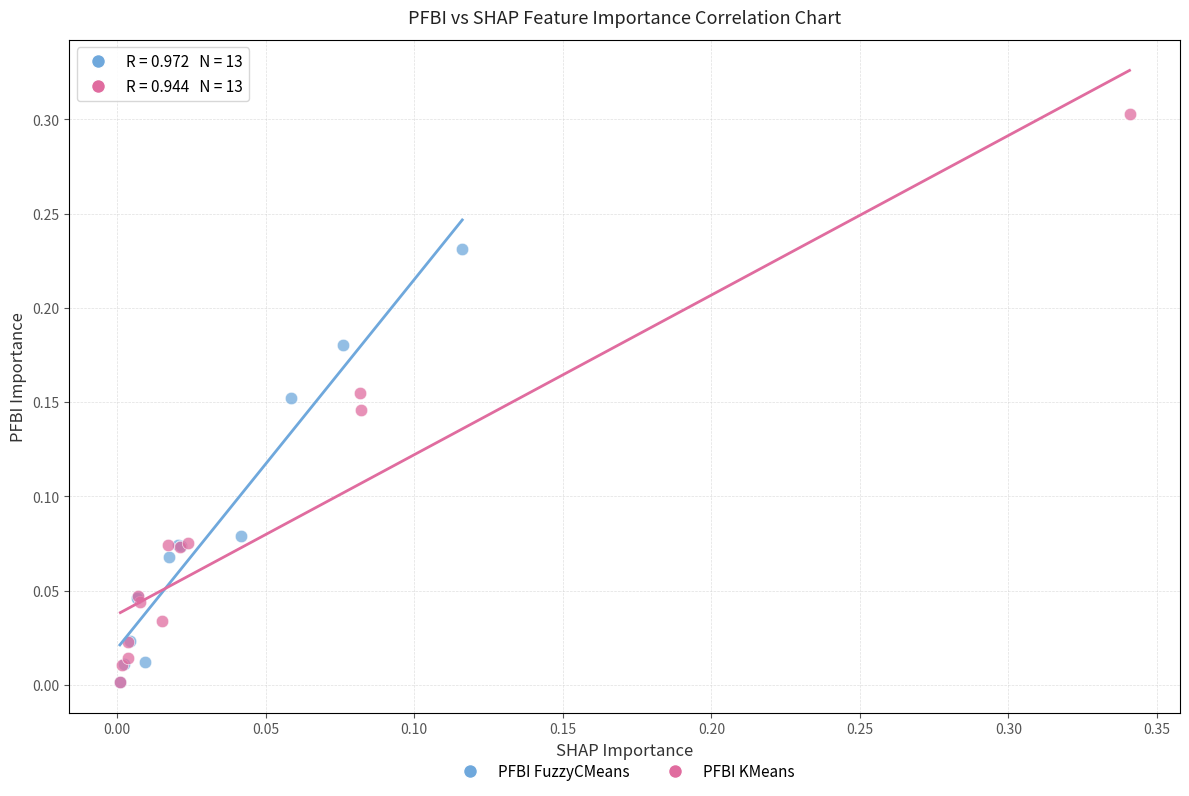

Which series reaches the maximum Y coordinate?

PFBI KMeans